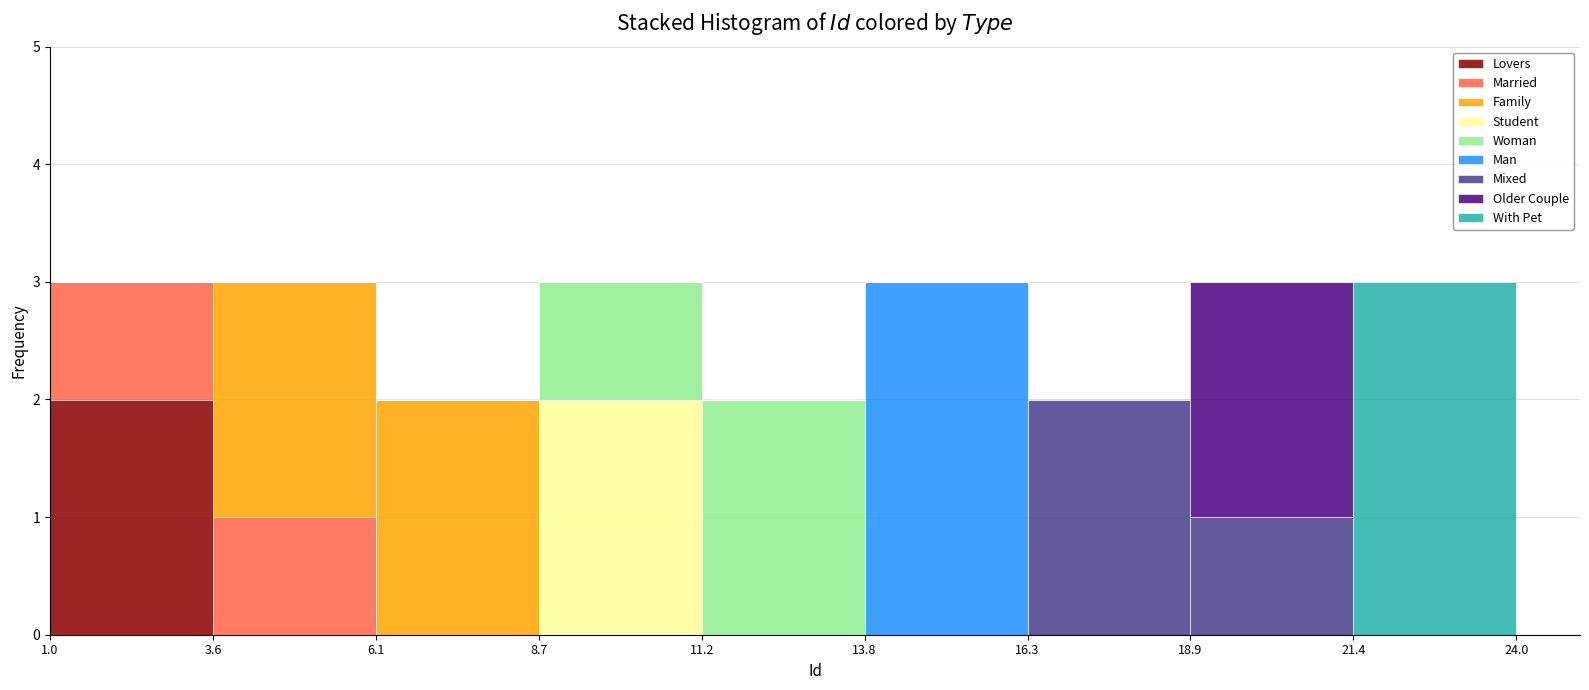

Reading left to right, transcribe this chart: for each stacked bar, give the range it covers on the x-axis and its total height. The values are not printed on the chart, so give them approximately, as read against the axis.

1.0 to 3.6: 3
3.6 to 6.1: 3
6.1 to 8.7: 2
8.7 to 11.2: 3
11.2 to 13.8: 2
13.8 to 16.3: 3
16.3 to 18.9: 2
18.9 to 21.4: 3
21.4 to 24.0: 3